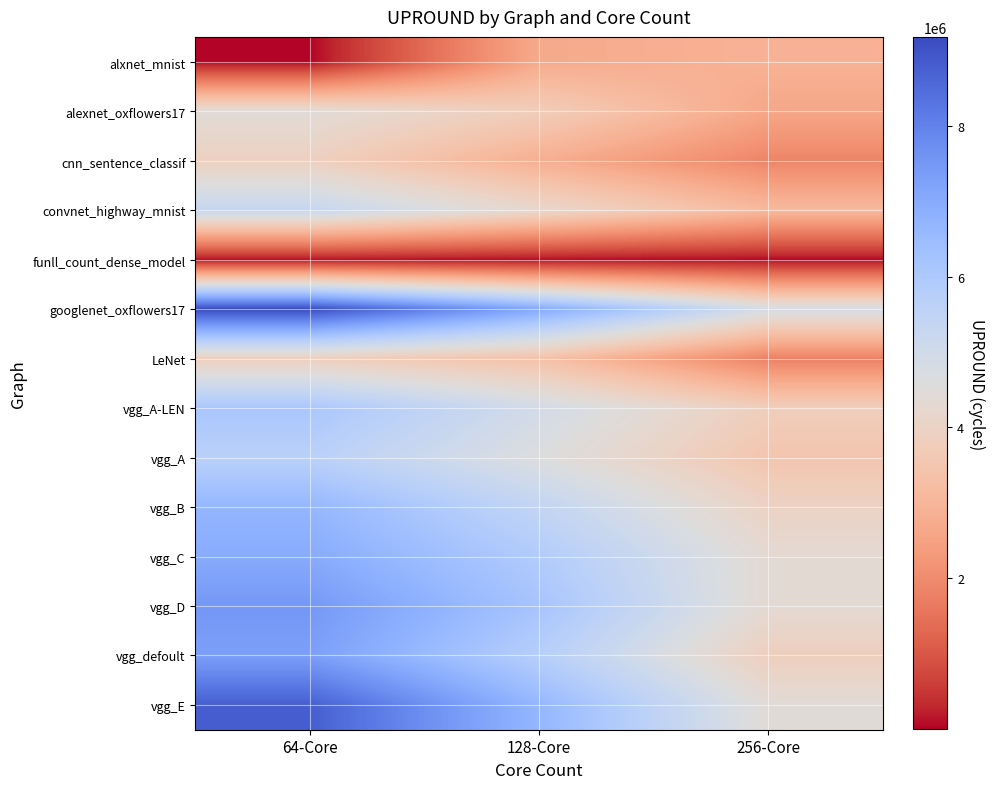

Which label corresponds to the largest value in the chart?

64-Core